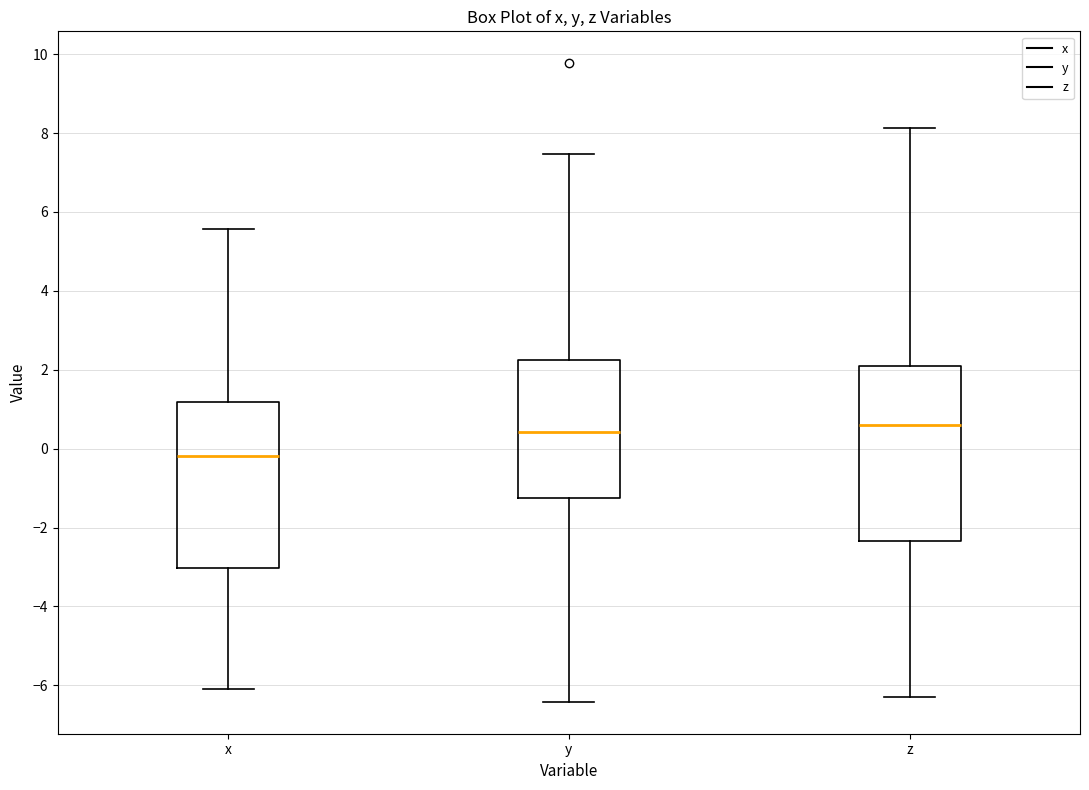

Comparing the boxes themselves (not the whiskers), which one is the tallest?

z